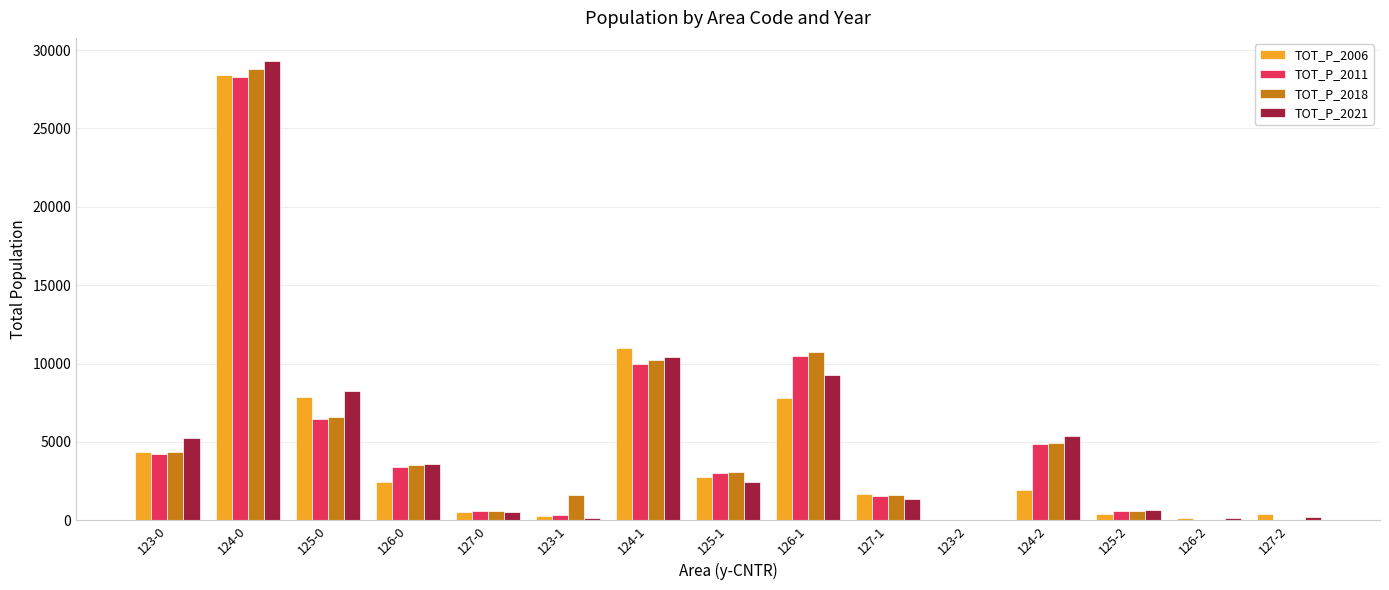

Between 125-0 and 126-1, which series saw the biggest shift?

TOT_P_2018